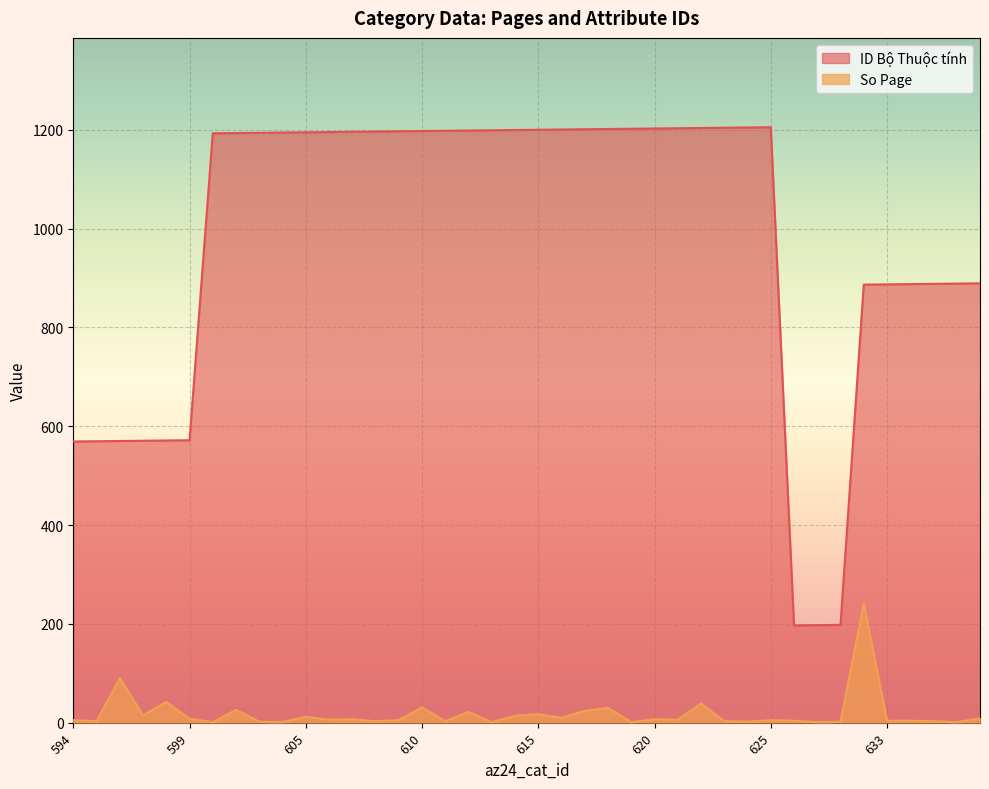

True or false: ID Bộ Thuộc tính and So Page intersect in this chart.

False